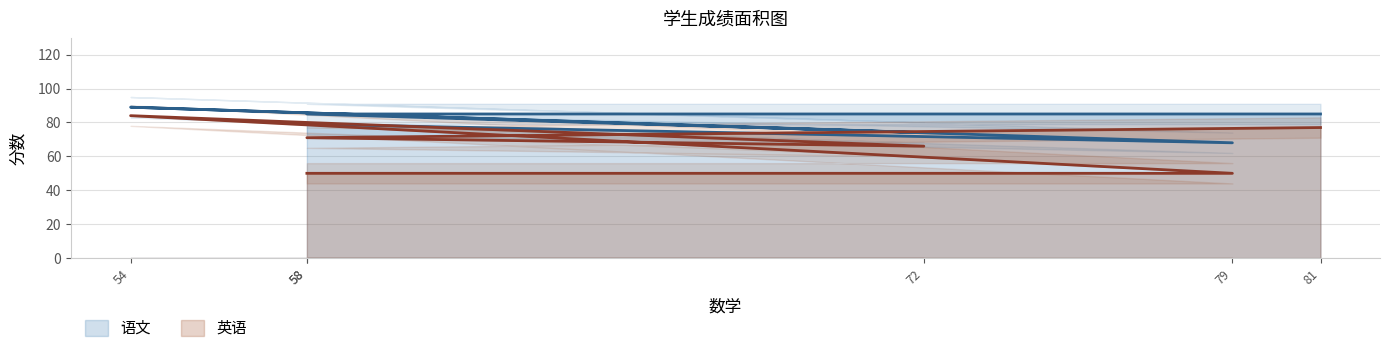

List the labels in order of 语文 value, smallest first.

79, 72, 58, 81, 58, 54